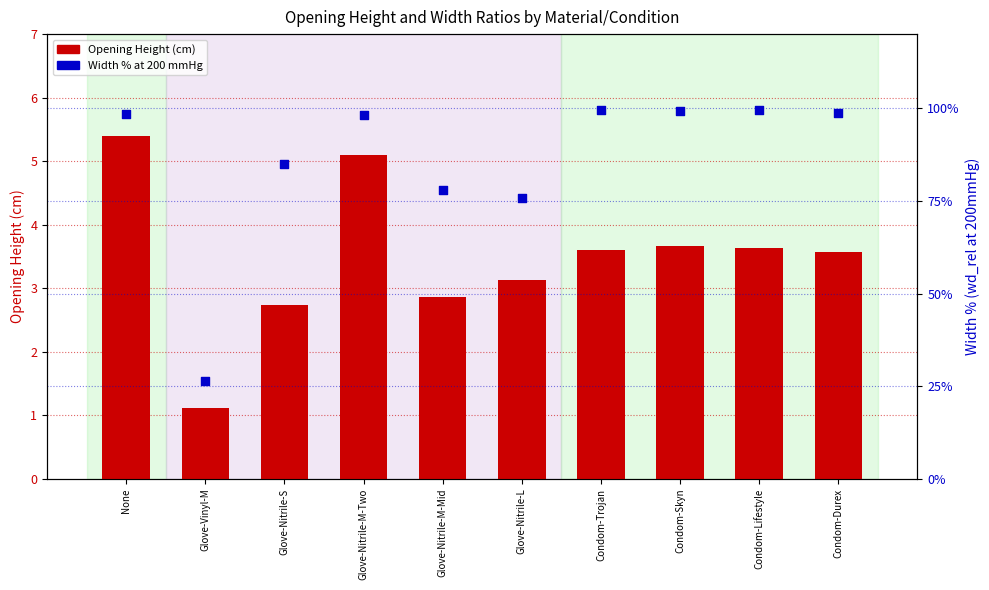

At which category is the sum across all series the highest?

None